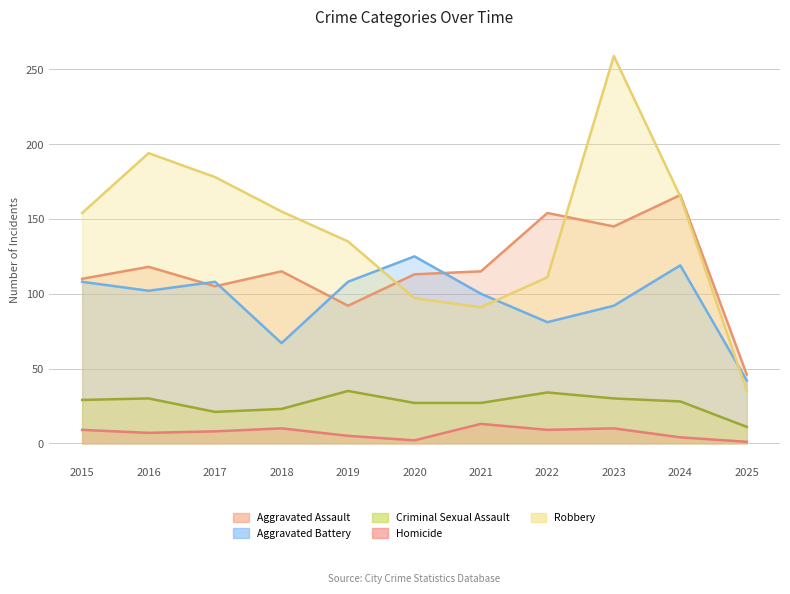

At which category does Aggravated Battery reach its first local peak?

2017